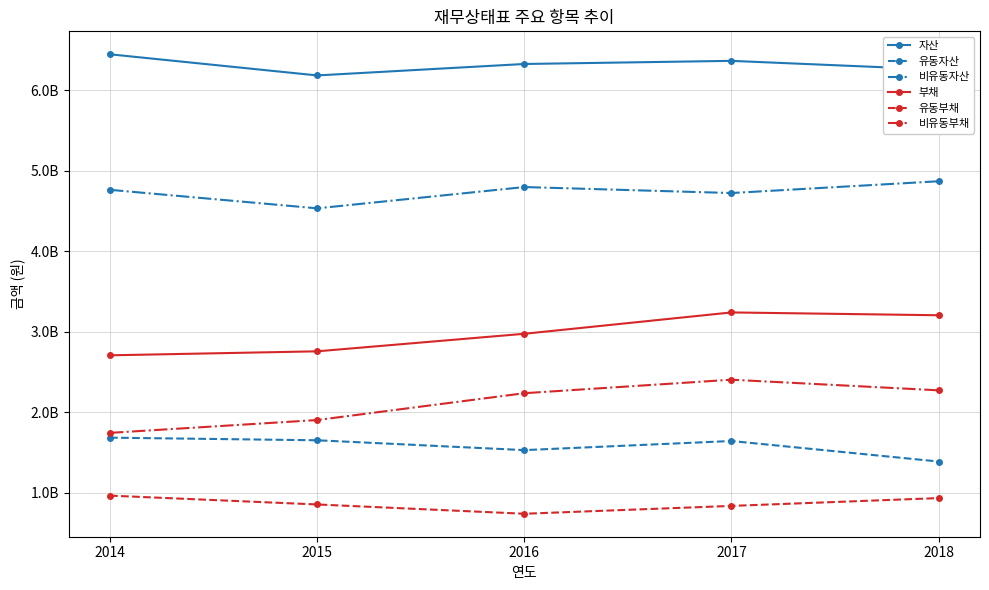

What is the spread (max minus min) of values at 2018?

5323501519